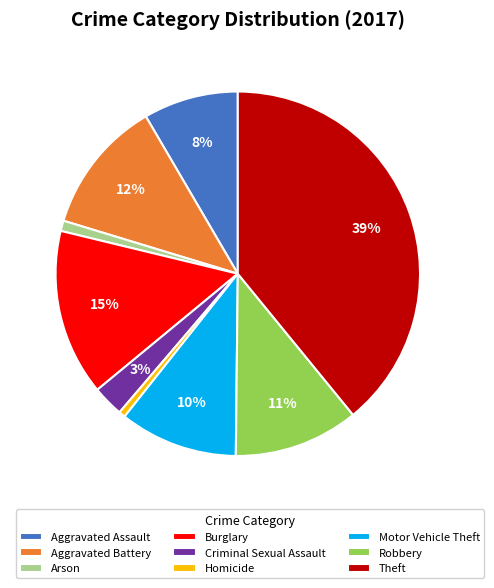

Is it true that Homicide is 1% of the pie?

True